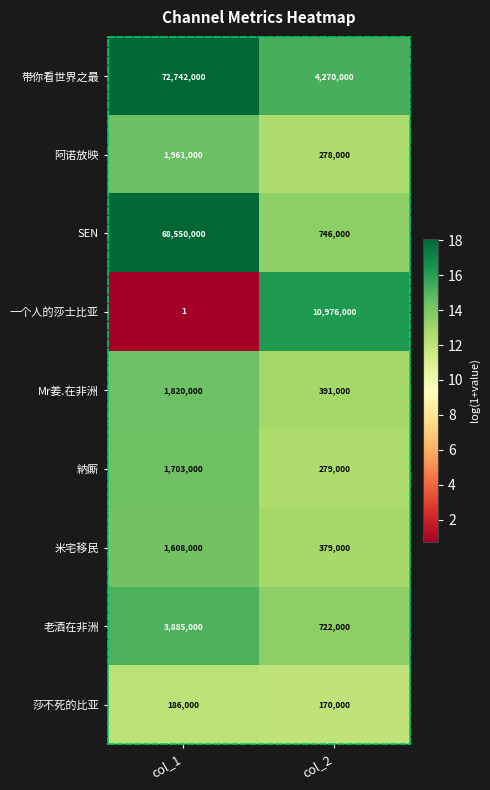

Read the 納厮 value at col_1, to the nearest 50.

1703000